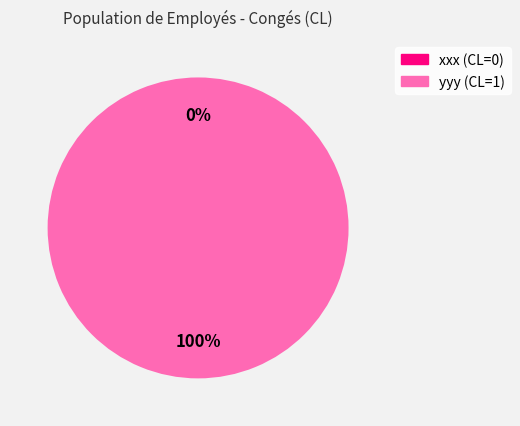

Rank the categories by value from highest to lowest.

yyy (CL=1), xxx (CL=0)